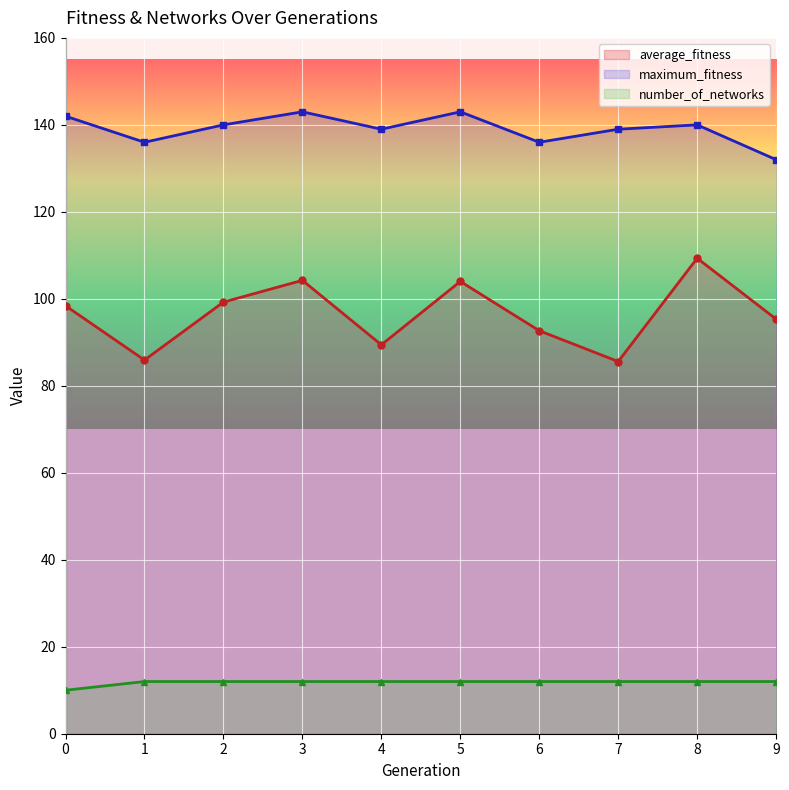

The maximum_fitness series shows 83.4 at 3. True or false?

False